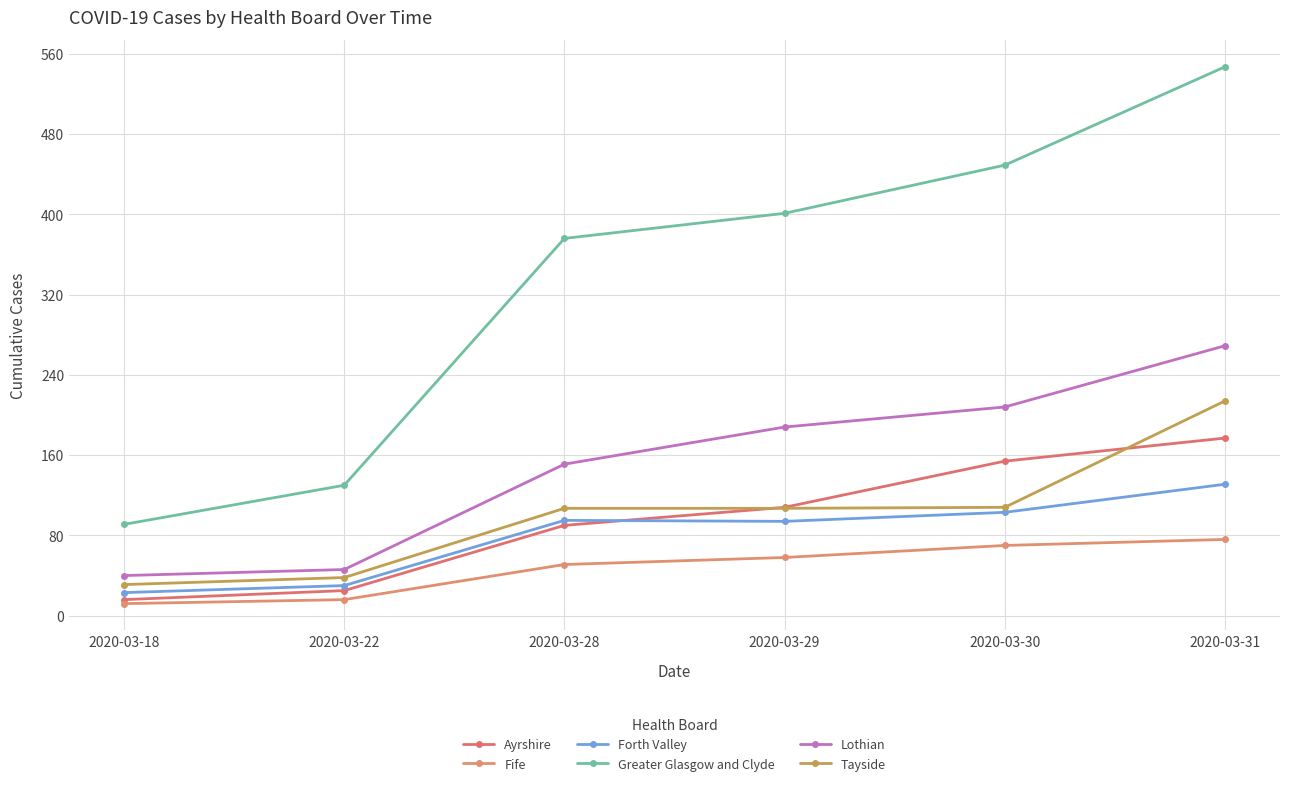

How many lines are shown in the chart?

6